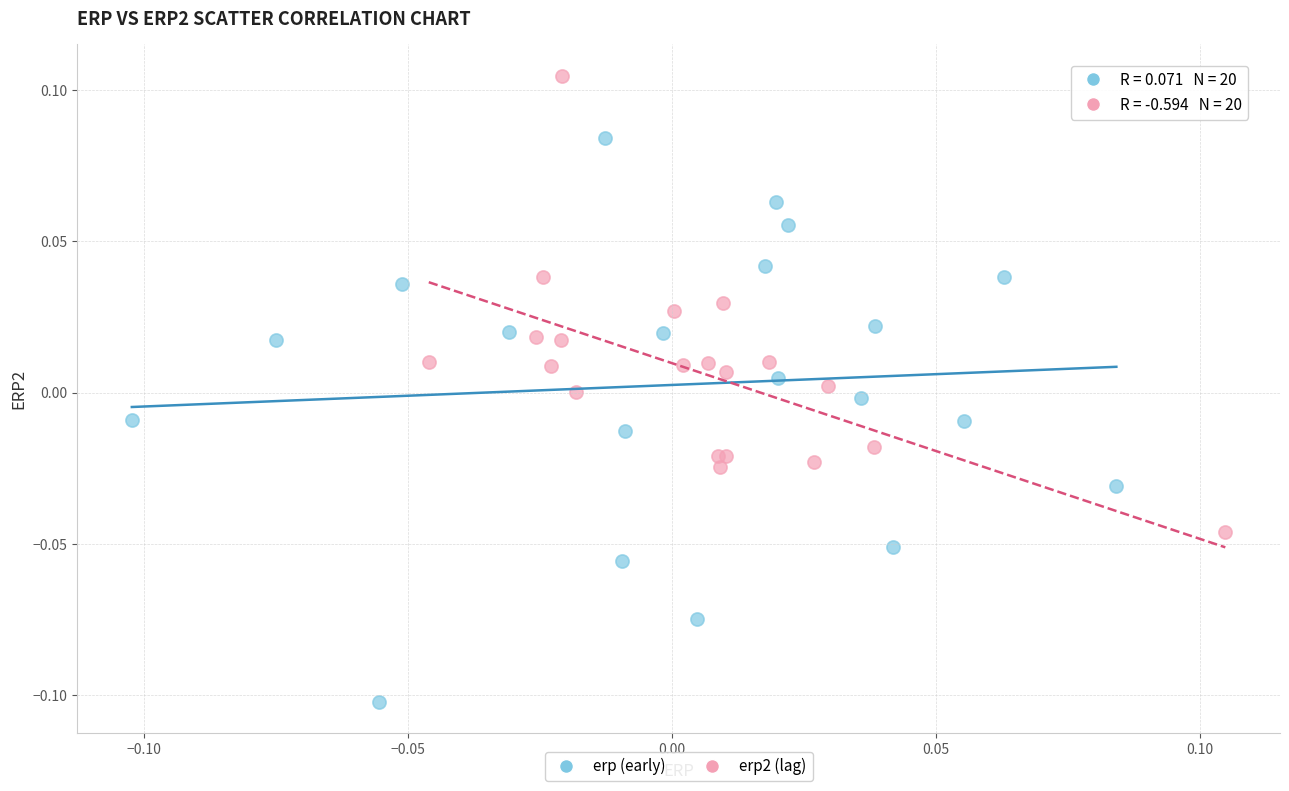

Which series contains the lowest Y value?

erp (early)